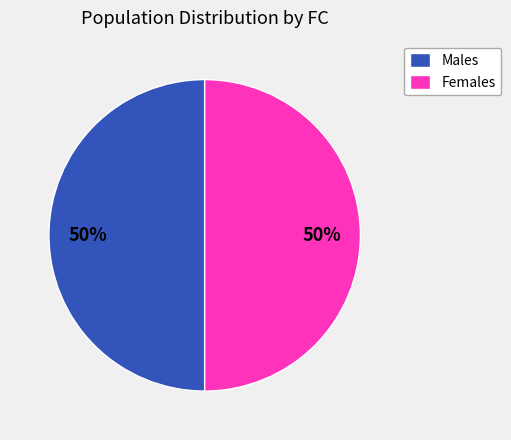

How many segments does this pie chart have?

2